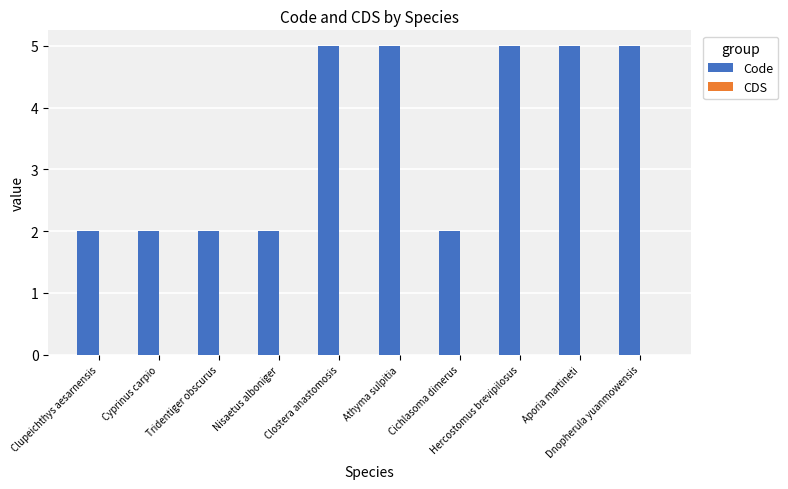

What is the maximum value shown in the chart?

5